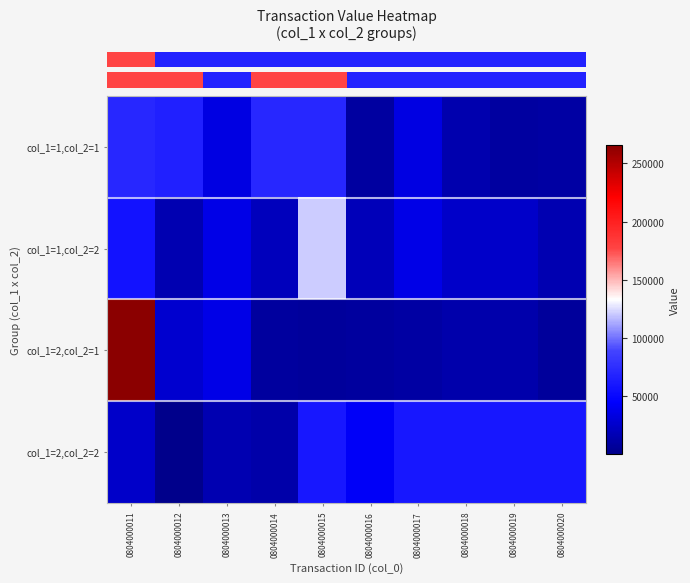

What is the total value across all series at 0804000011?

416320